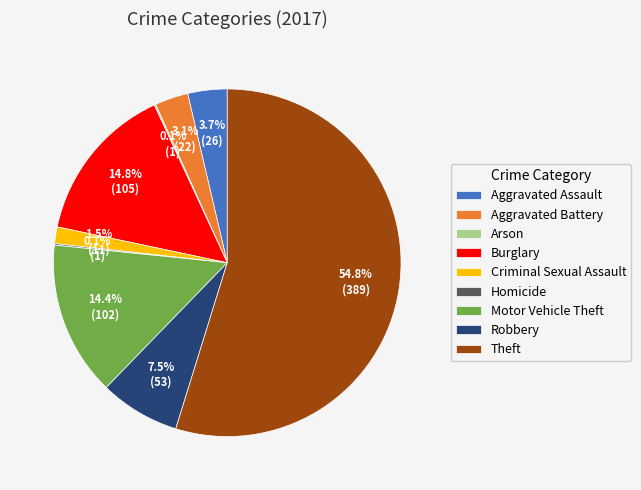

Approximately how many times larger is the value at Burglary compared to Theft?

0.3